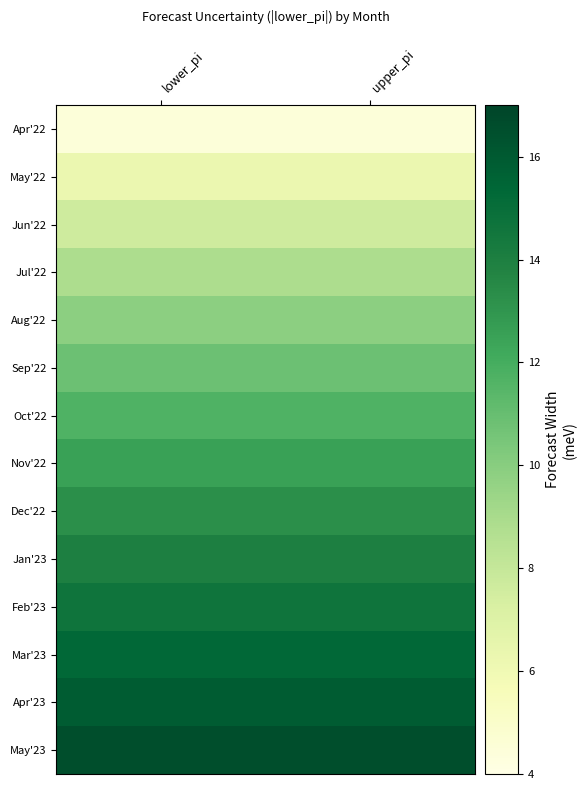

Reading right to left, what are all the values shown in this chart?

Apr'22: upper_pi=4.4	lower_pi=4.4
May'22: upper_pi=6.2	lower_pi=6.2
Jun'22: upper_pi=7.6	lower_pi=7.6
Jul'22: upper_pi=8.8	lower_pi=8.8
Aug'22: upper_pi=9.9	lower_pi=9.9
Sep'22: upper_pi=10.8	lower_pi=10.8
Oct'22: upper_pi=11.7	lower_pi=11.7
Nov'22: upper_pi=12.5	lower_pi=12.5
Dec'22: upper_pi=13.2	lower_pi=13.2
Jan'23: upper_pi=14.0	lower_pi=14.0
Feb'23: upper_pi=14.6	lower_pi=14.6
Mar'23: upper_pi=15.3	lower_pi=15.3
Apr'23: upper_pi=15.9	lower_pi=15.9
May'23: upper_pi=16.5	lower_pi=16.5